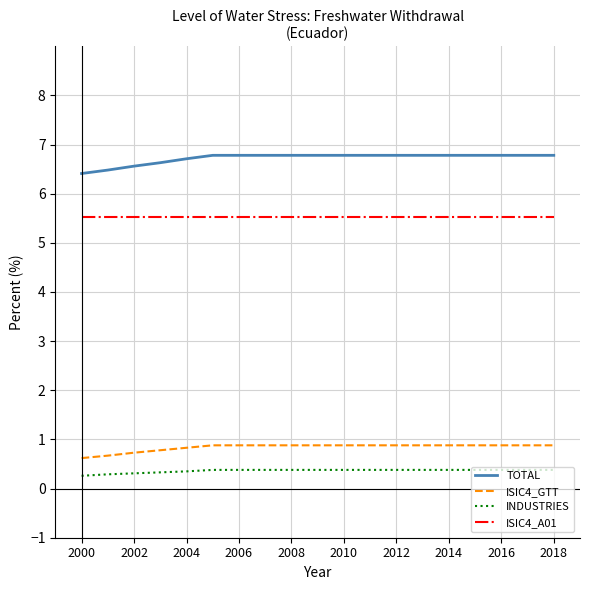

At how many categories does at least one series exceed 5?

19